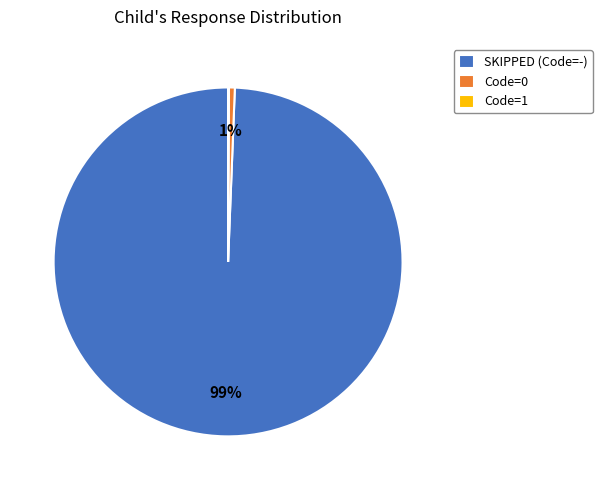

What is the largest slice in the pie chart?

SKIPPED (Code=-)